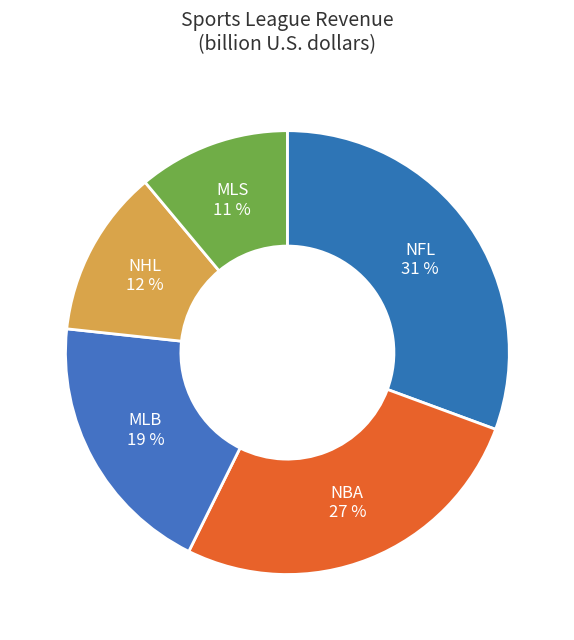

What is the largest slice in the pie chart?

NFL